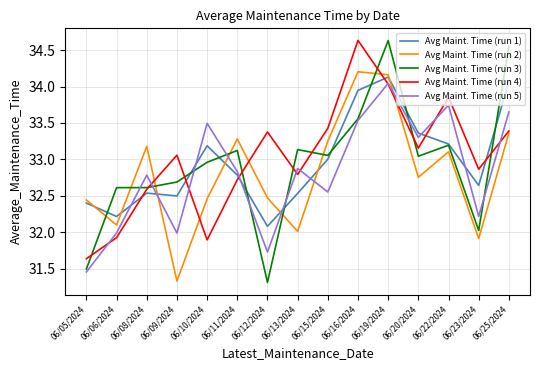

What position from the right is 06/06/2024?

14